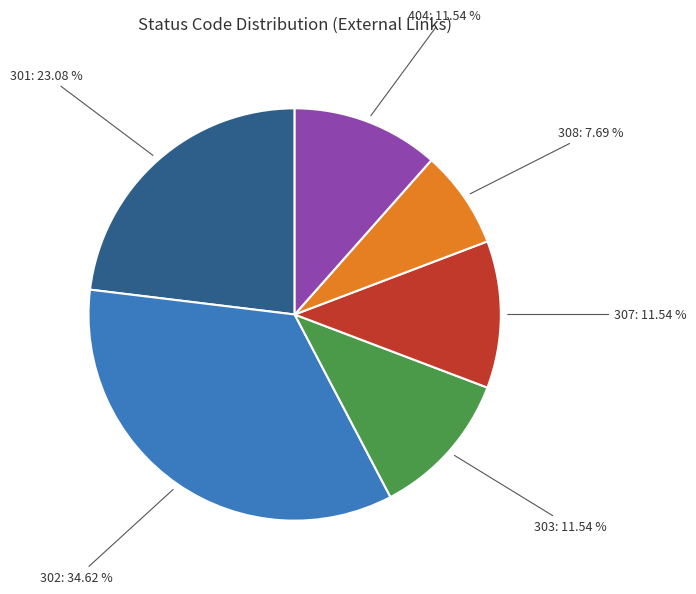

Does any single category account for the majority?

No